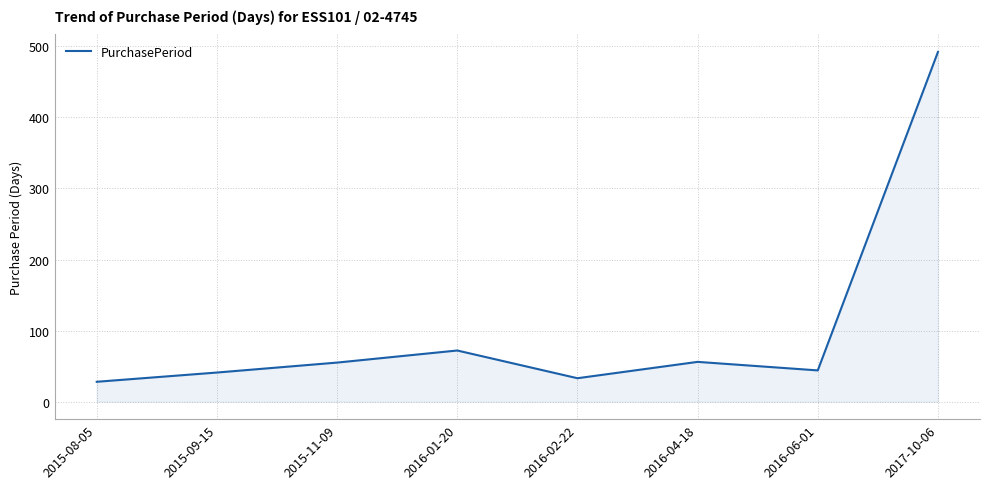

What position from the left is 2016-04-18?

6